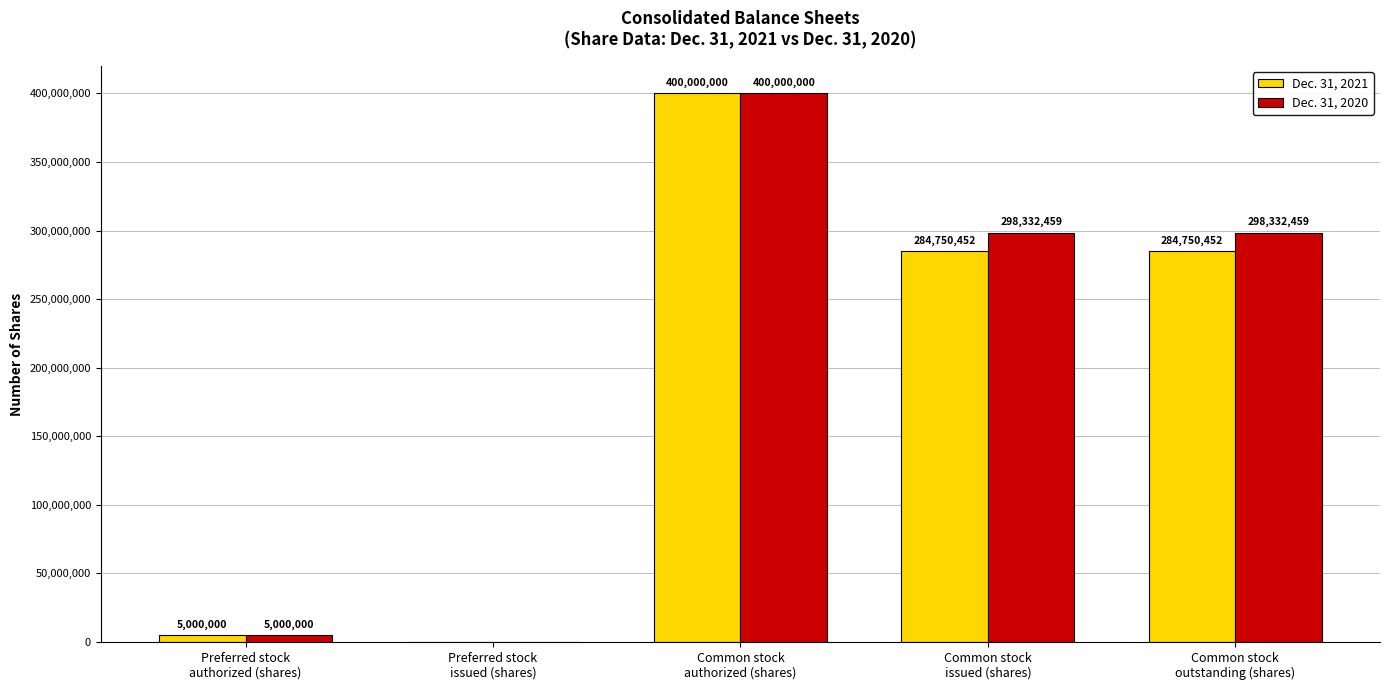

Count the number of categories in the chart.

5